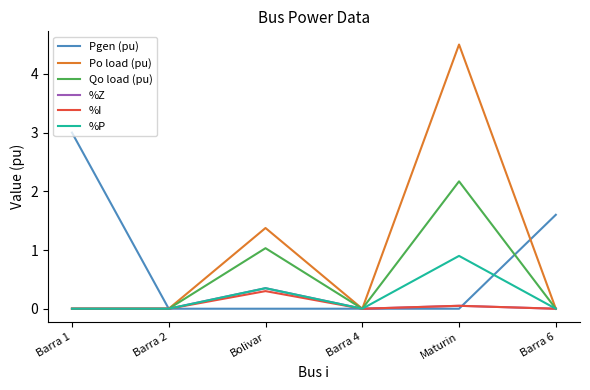

What position from the right is Barra 6?

1